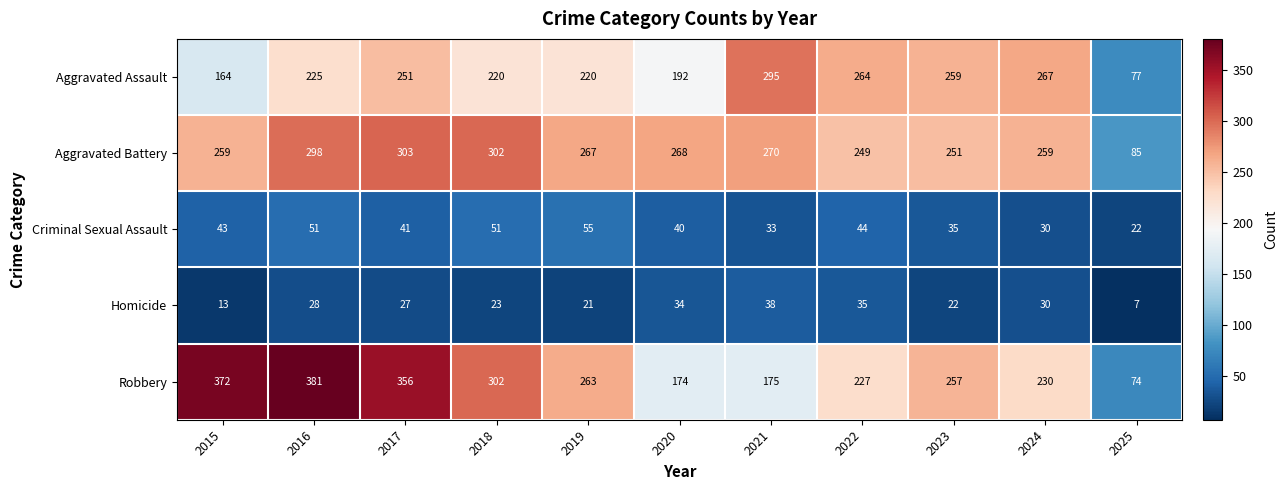

What is the minimum value shown in the chart?

7